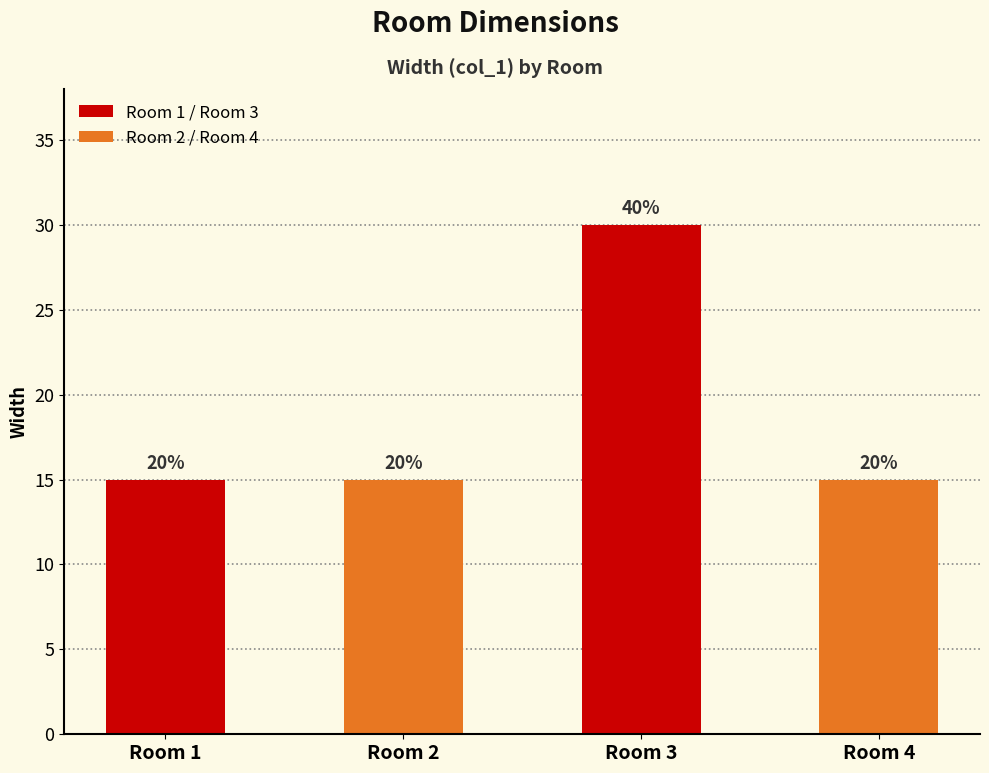

True or false: the data shows 15 at Room 2.

True